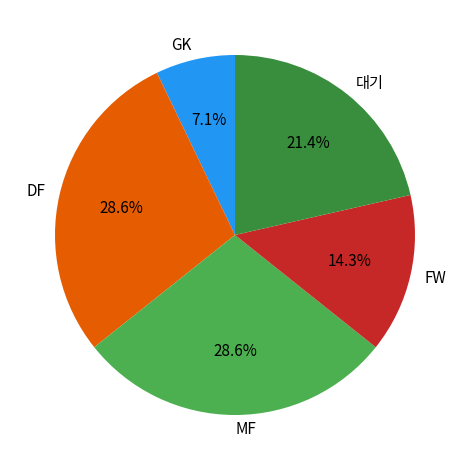

To the nearest percent, what portion does FW represent?

14%